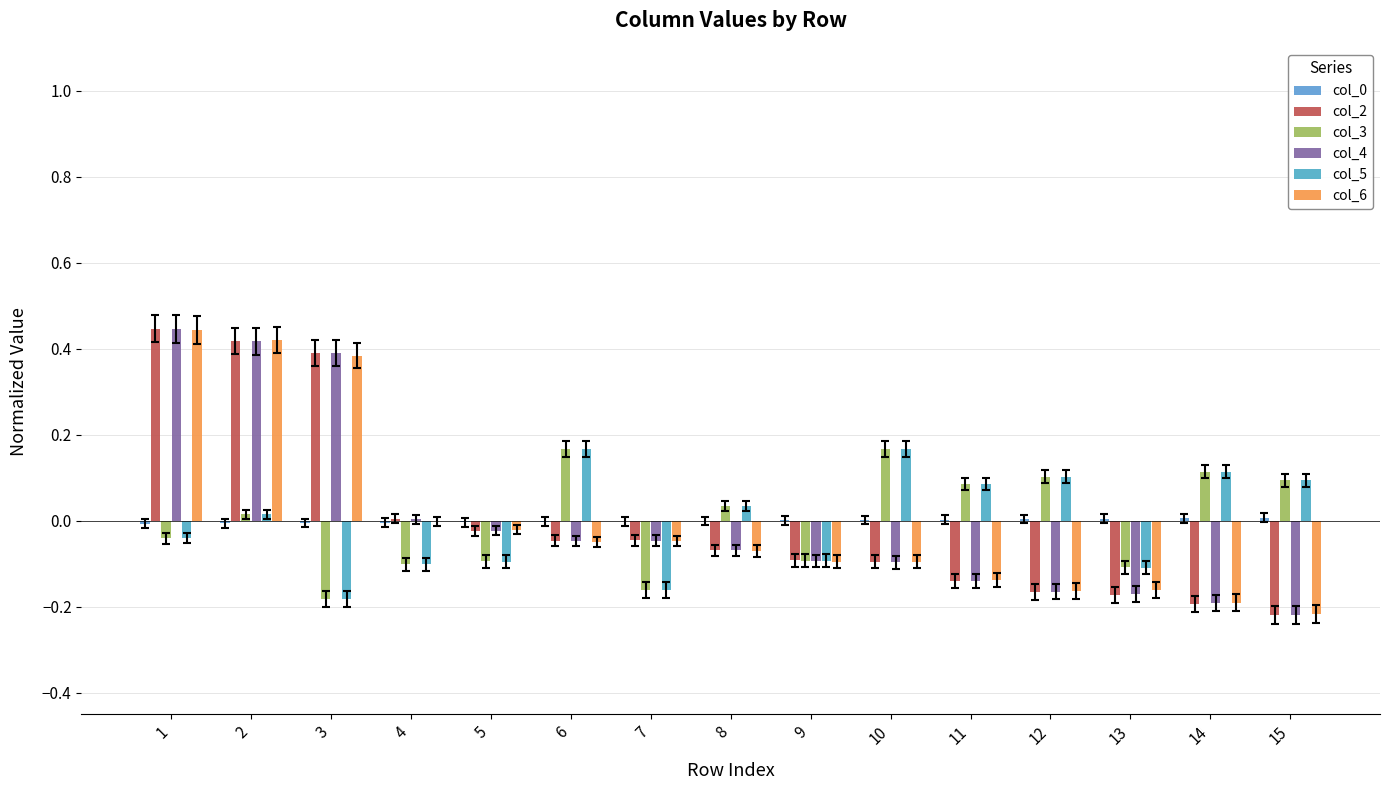

What is the value of the col_5 bar at the 7th from the left?

-0.2